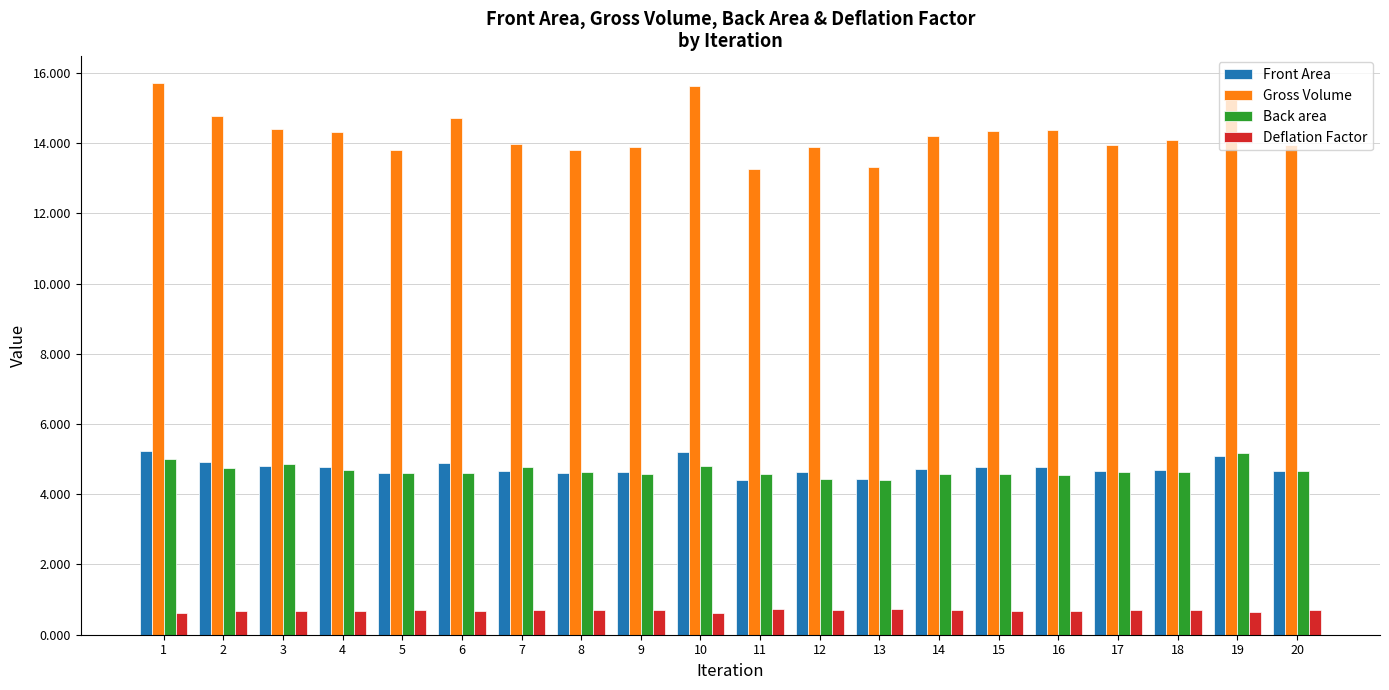

What is the difference between the maximum and minimum values in the Front Area series?

0.8